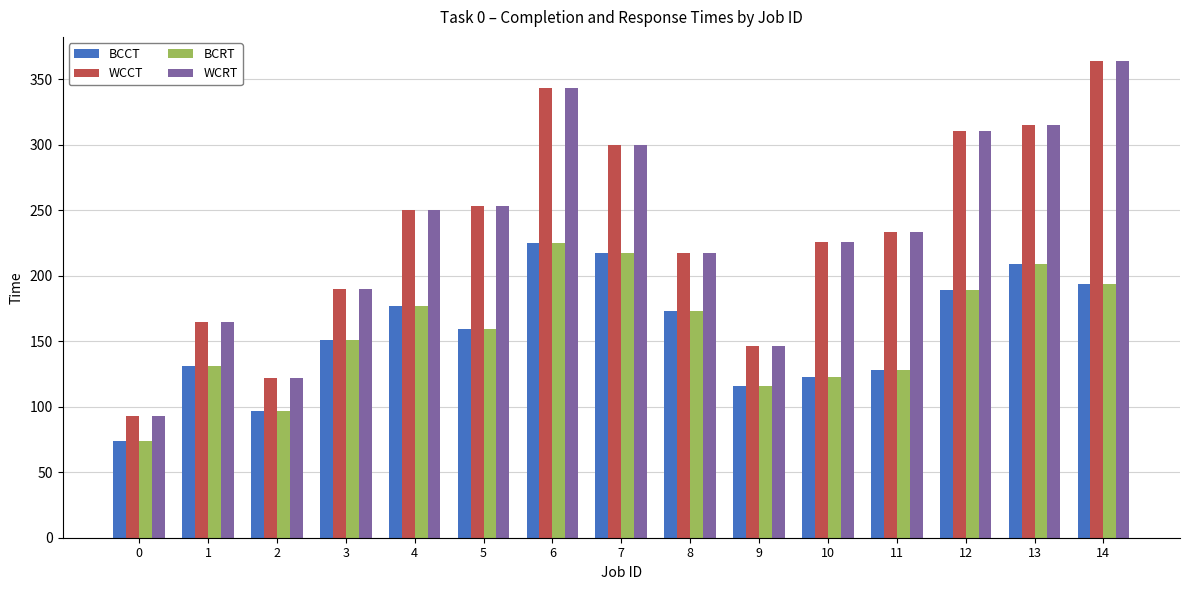

Reading left to right, transcribe all the data shown in this chart.

BCCT: 0=74	1=131	2=97	3=151	4=177	5=159	6=225	7=217	8=173	9=116	10=123	11=128	12=189	13=209	14=194
WCCT: 0=93	1=165	2=122	3=190	4=250	5=253	6=343	7=300	8=217	9=146	10=226	11=233	12=310	13=315	14=364
BCRT: 0=74	1=131	2=97	3=151	4=177	5=159	6=225	7=217	8=173	9=116	10=123	11=128	12=189	13=209	14=194
WCRT: 0=93	1=165	2=122	3=190	4=250	5=253	6=343	7=300	8=217	9=146	10=226	11=233	12=310	13=315	14=364